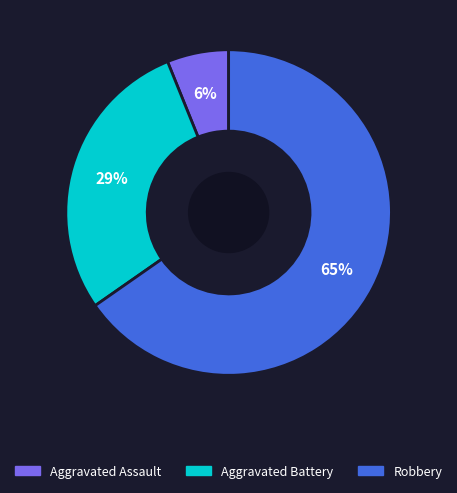

To the nearest percent, what is the average slice percentage?

33%